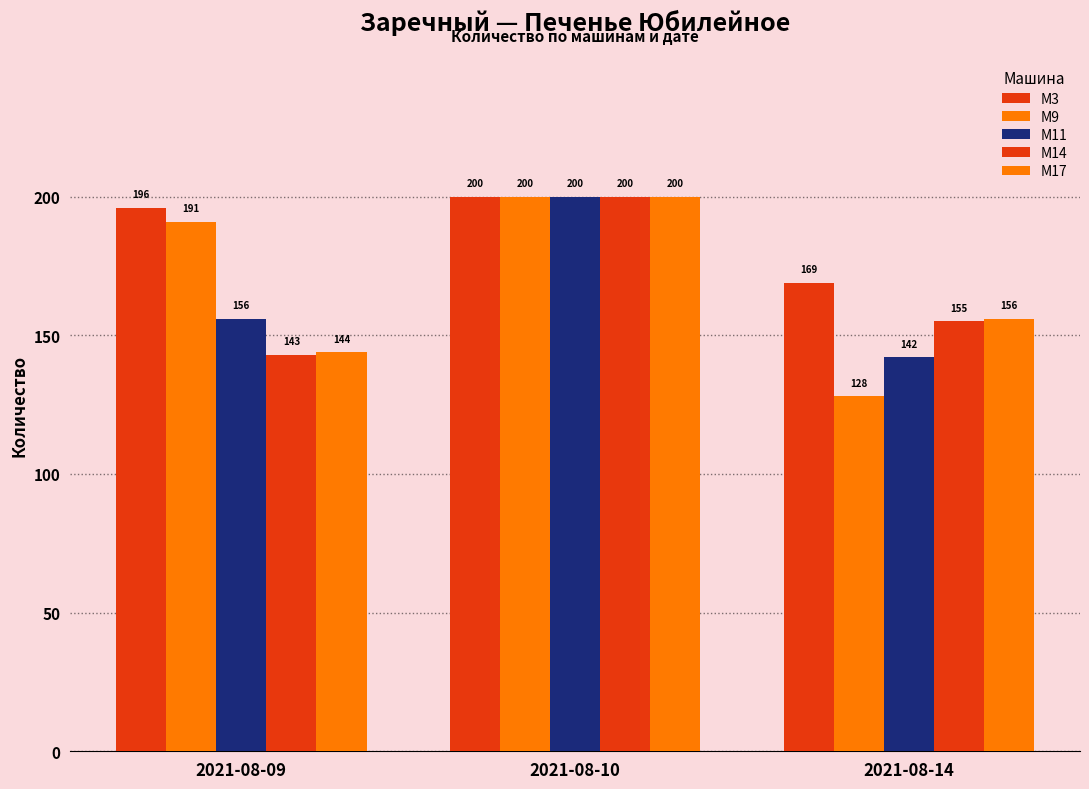

The M11 series shows 129 at 2021-08-10. True or false?

False